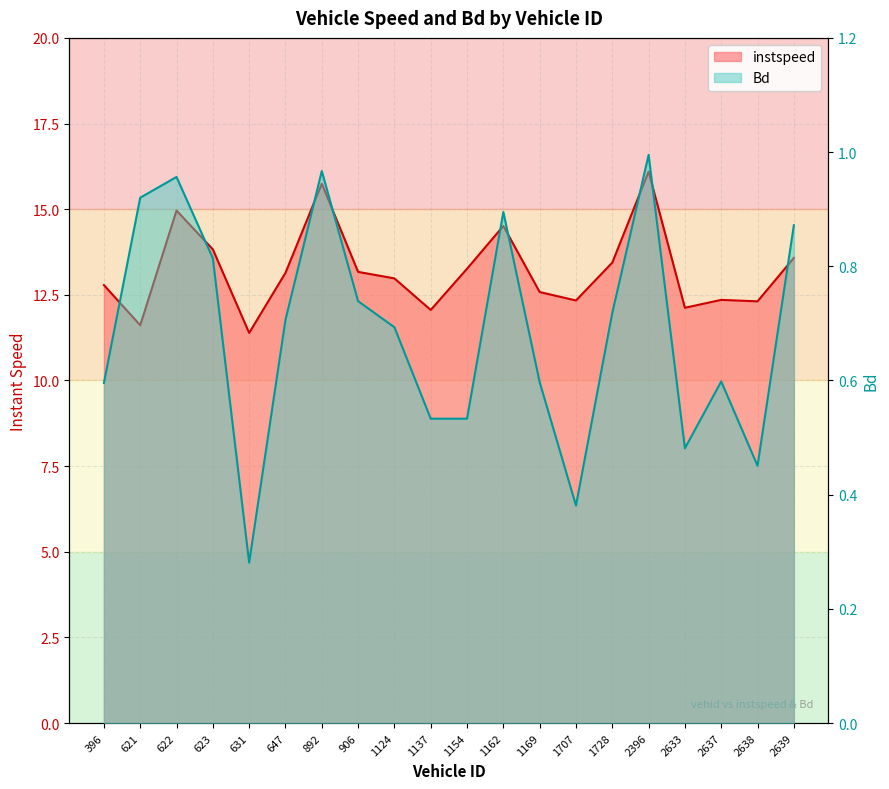

Where is the first local minimum for Bd?

631